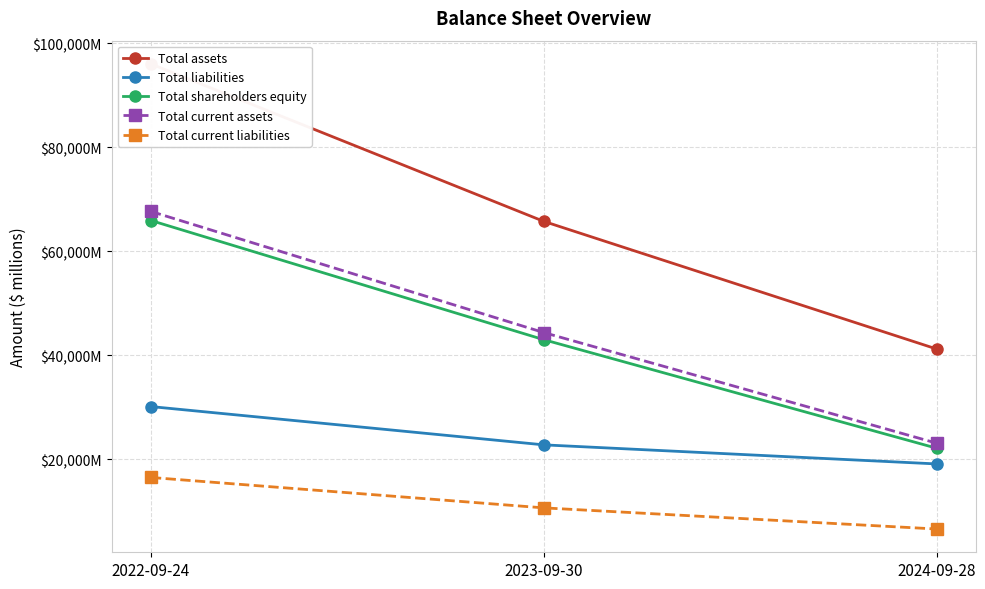

The value of Total liabilities at 2023-09-30 is 22750. True or false?

True